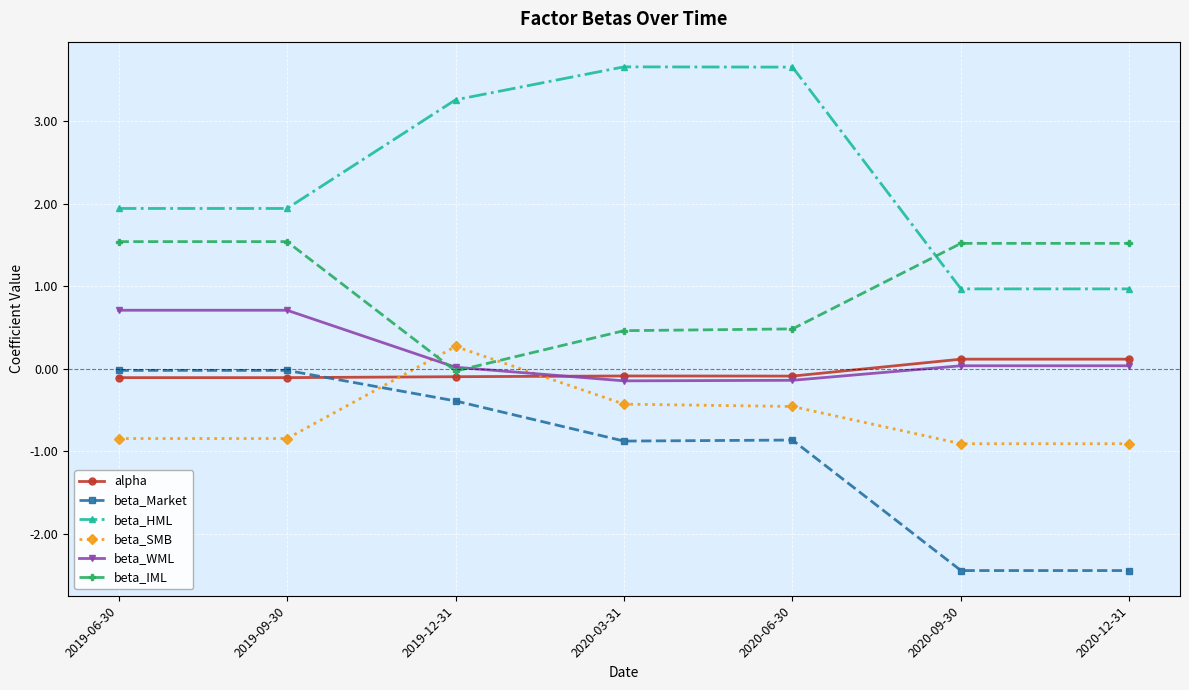

What is the highest value of the beta_SMB series?

0.3